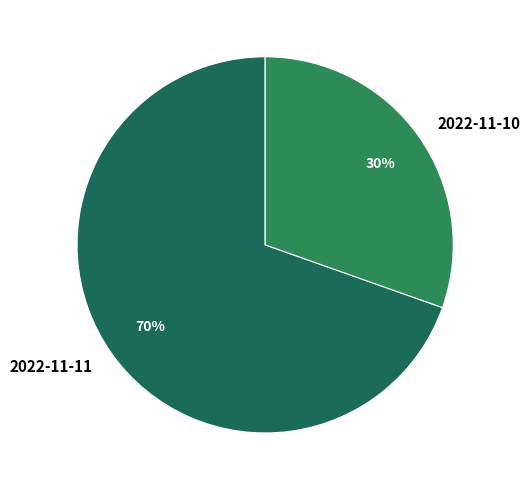

Which category accounts for the majority?

2022-11-11